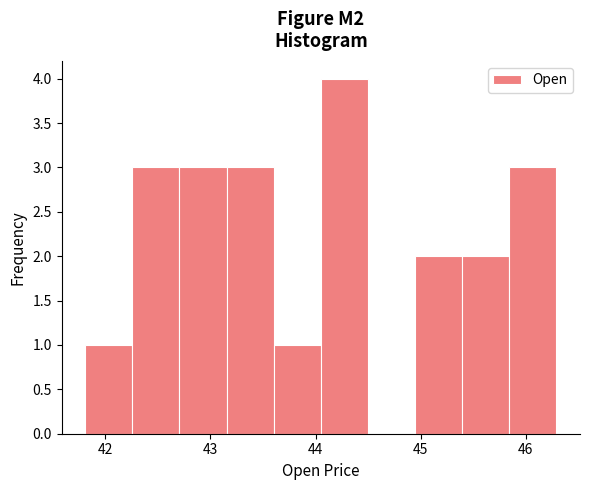

Reading left to right, list every bar in this chart as the range it spans on the x-axis followed by its height. Neither the bar edges nor the heights are printed on the chart, so give them approximately, as read against the axes.

41.8 to 42.3: 1
42.3 to 42.7: 3
42.7 to 43.2: 3
43.2 to 43.6: 3
43.6 to 44.1: 1
44.1 to 44.5: 4
44.5 to 44.9: 0
44.9 to 45.4: 2
45.4 to 45.8: 2
45.8 to 46.3: 3